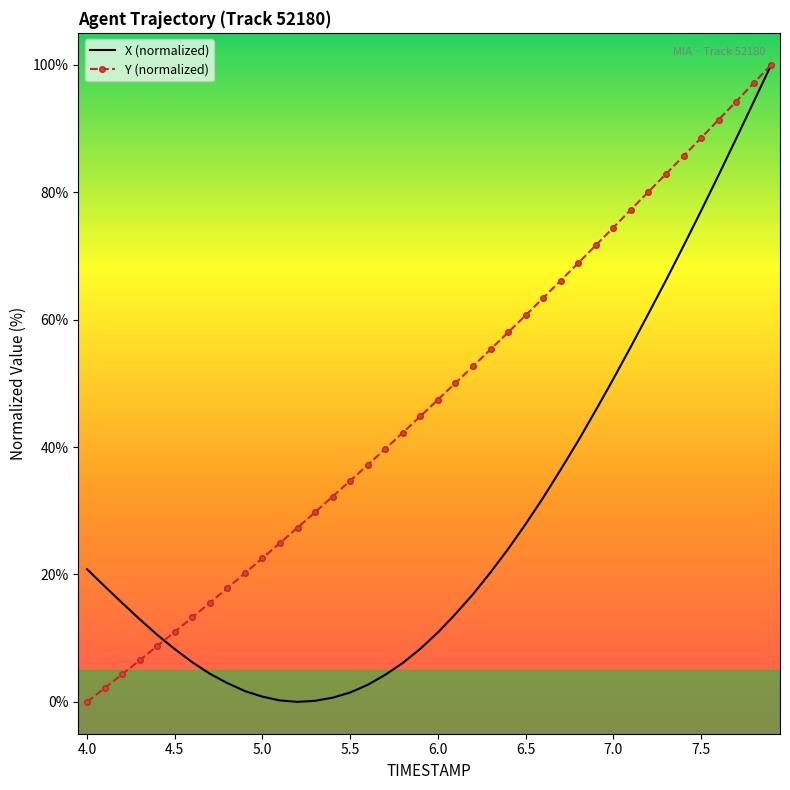

What is the highest value of the Y (normalized) series?

100.0